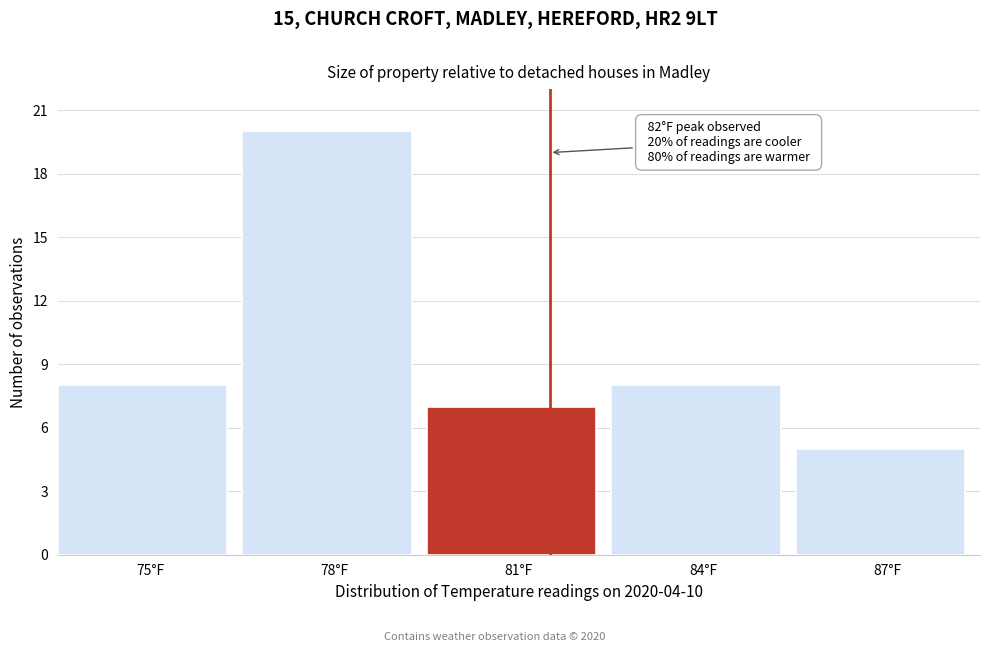

Reading left to right, extract all data points from this chart.

75°F=8	78°F=20	81°F=7	84°F=8	87°F=5